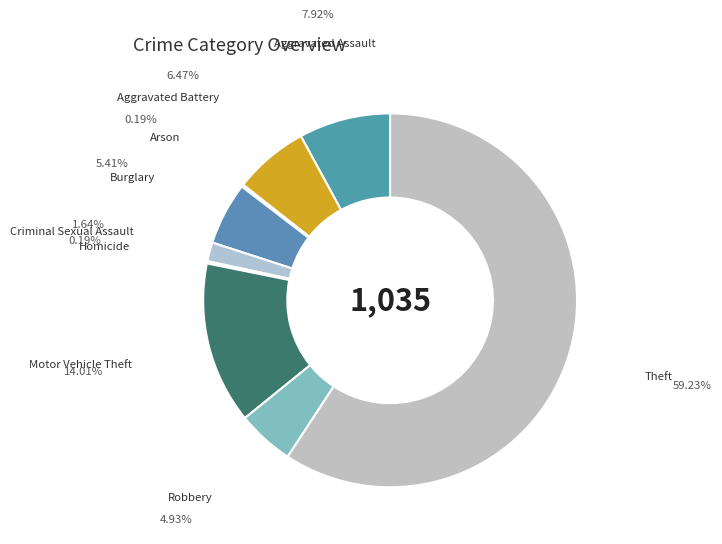

Approximately how many times larger is the value at Aggravated Battery compared to Criminal Sexual Assault?

3.9